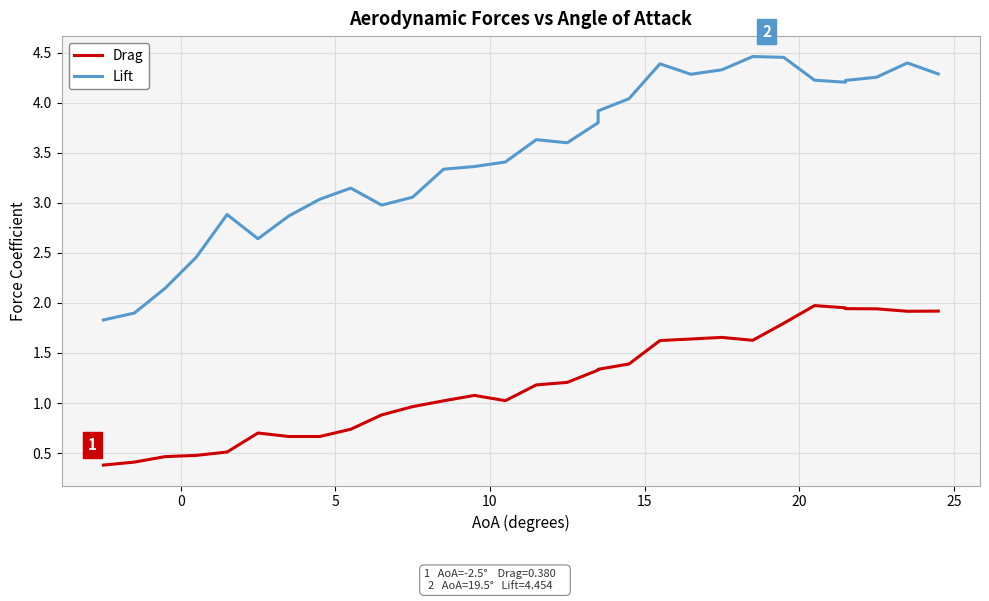

List the series in order of their overall mean, lowest first.

Drag, Lift